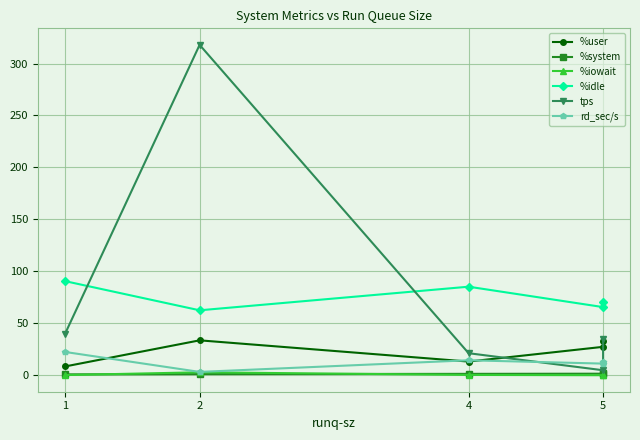

The %iowait series shows 0.1 at 1. True or false?

True